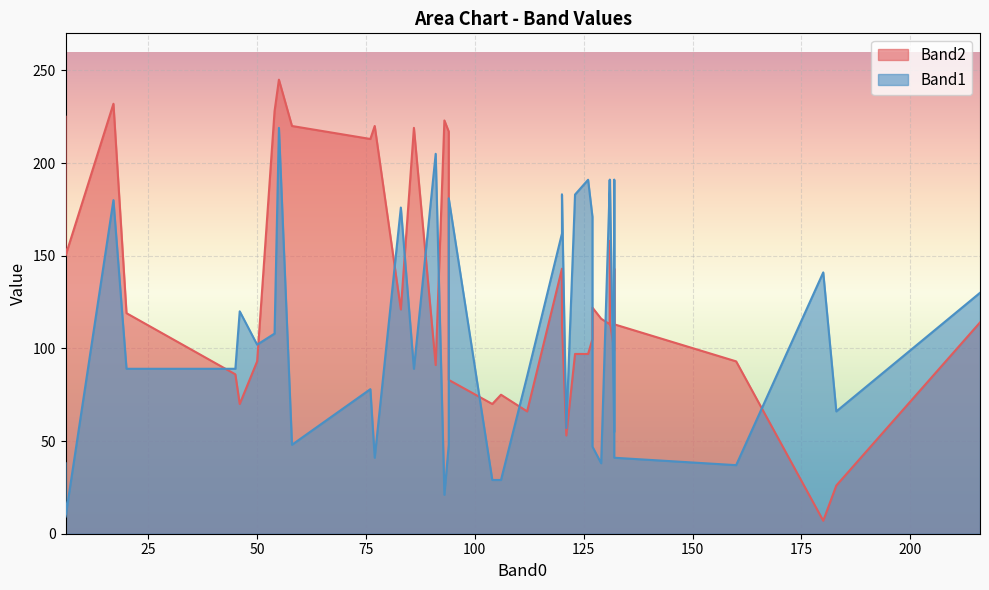

What is the value of the Band2 point at the 31st from the left?

93